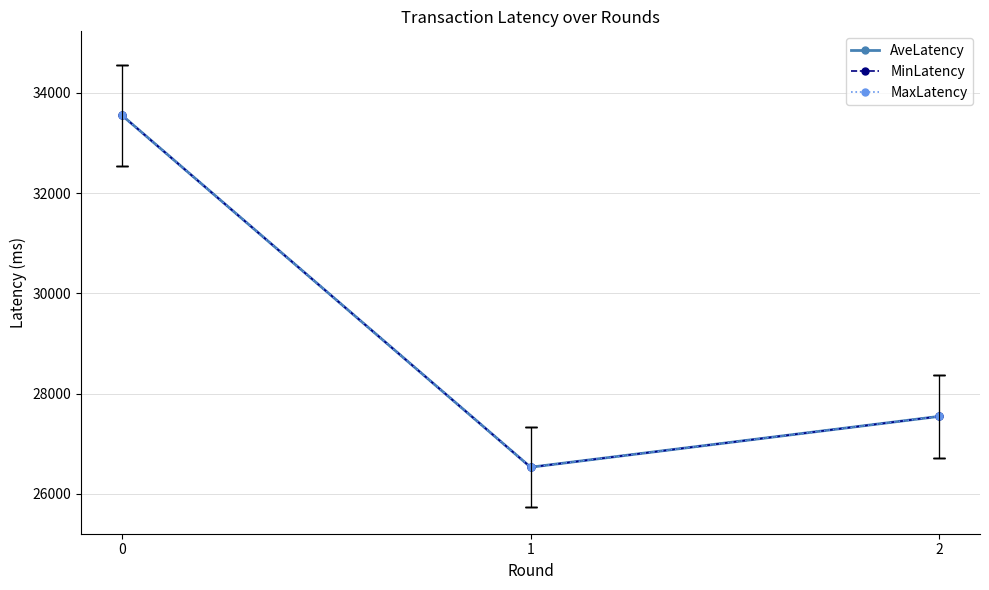

Does the chart have visible grid lines?

Yes